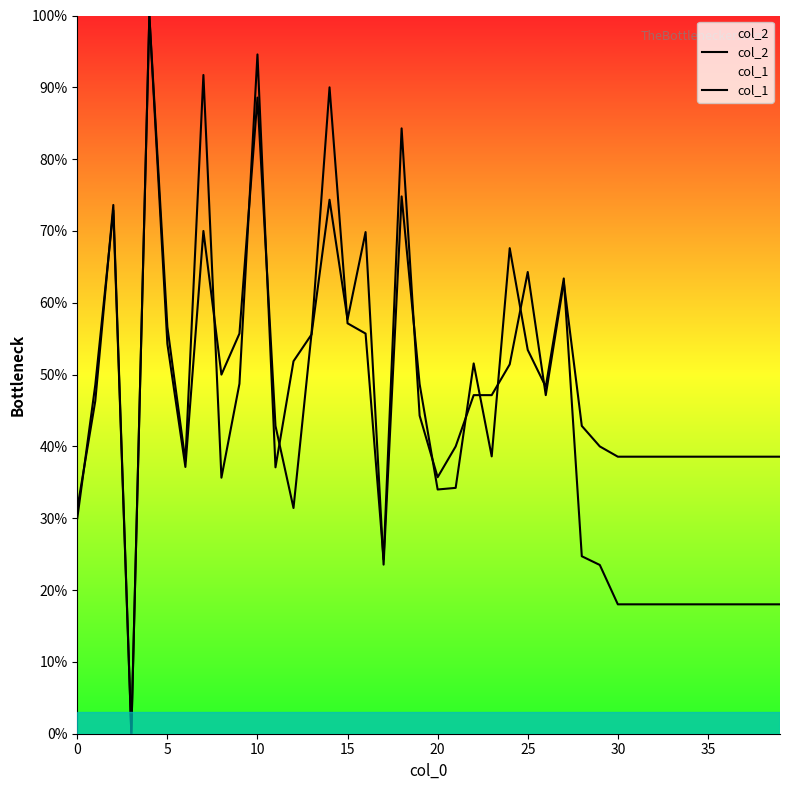

How many values in col_2 are above zero?

39